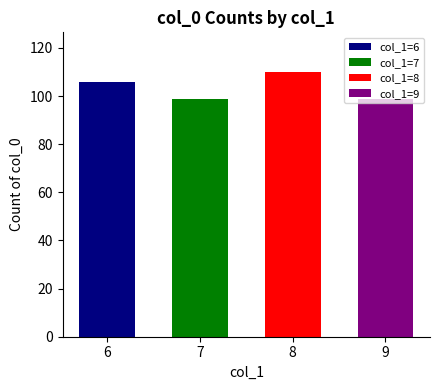

Approximately how many times larger is the value at 7 compared to 6?

0.9